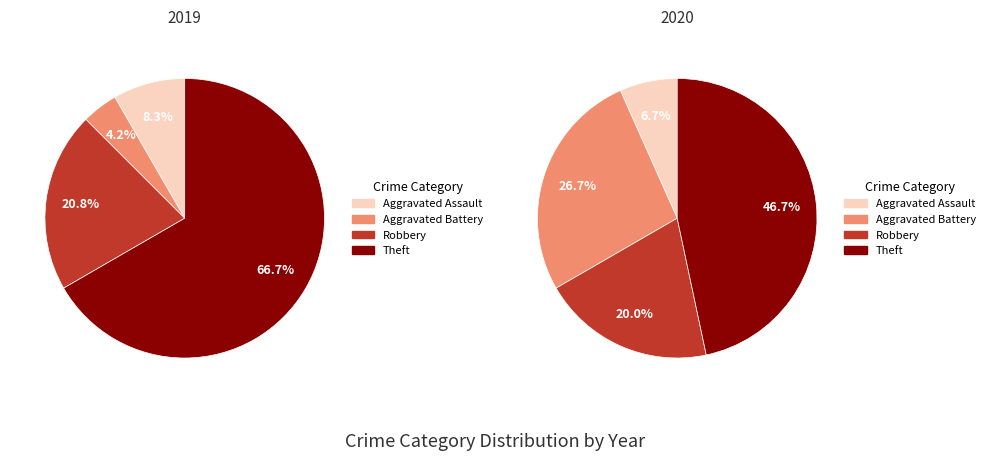

Do values_2019 and 3 together represent more than half of the pie?

Yes